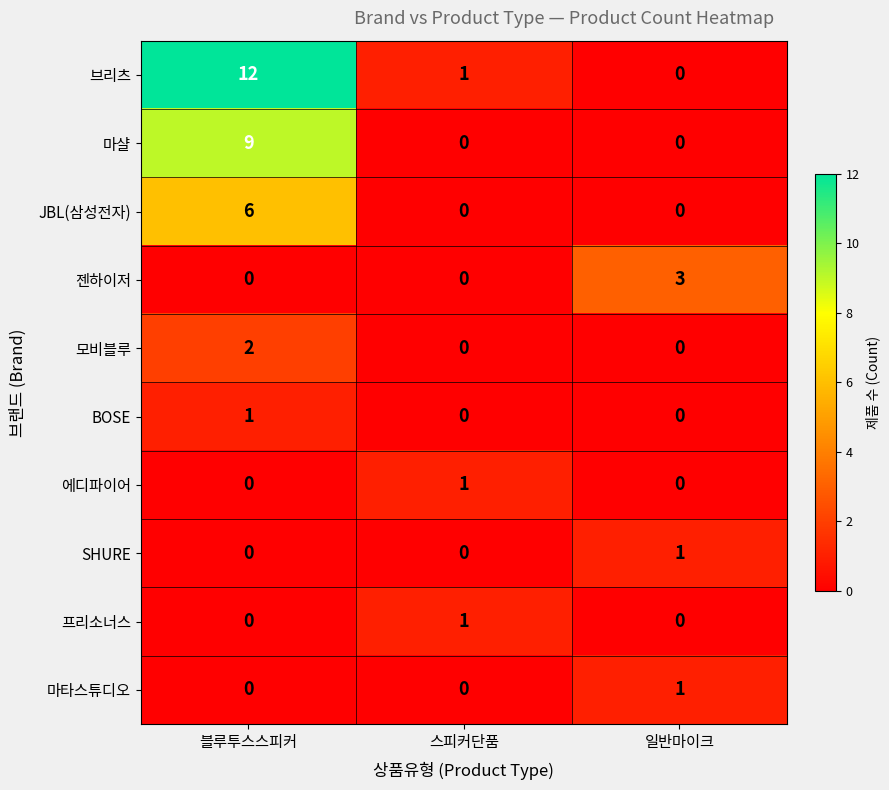

At which category does the chart reach its peak across all series?

블루투스스피커